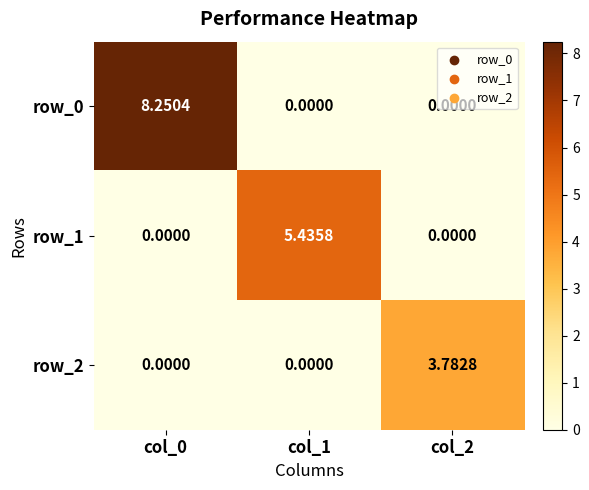

At which category is the sum across all series the highest?

col_0